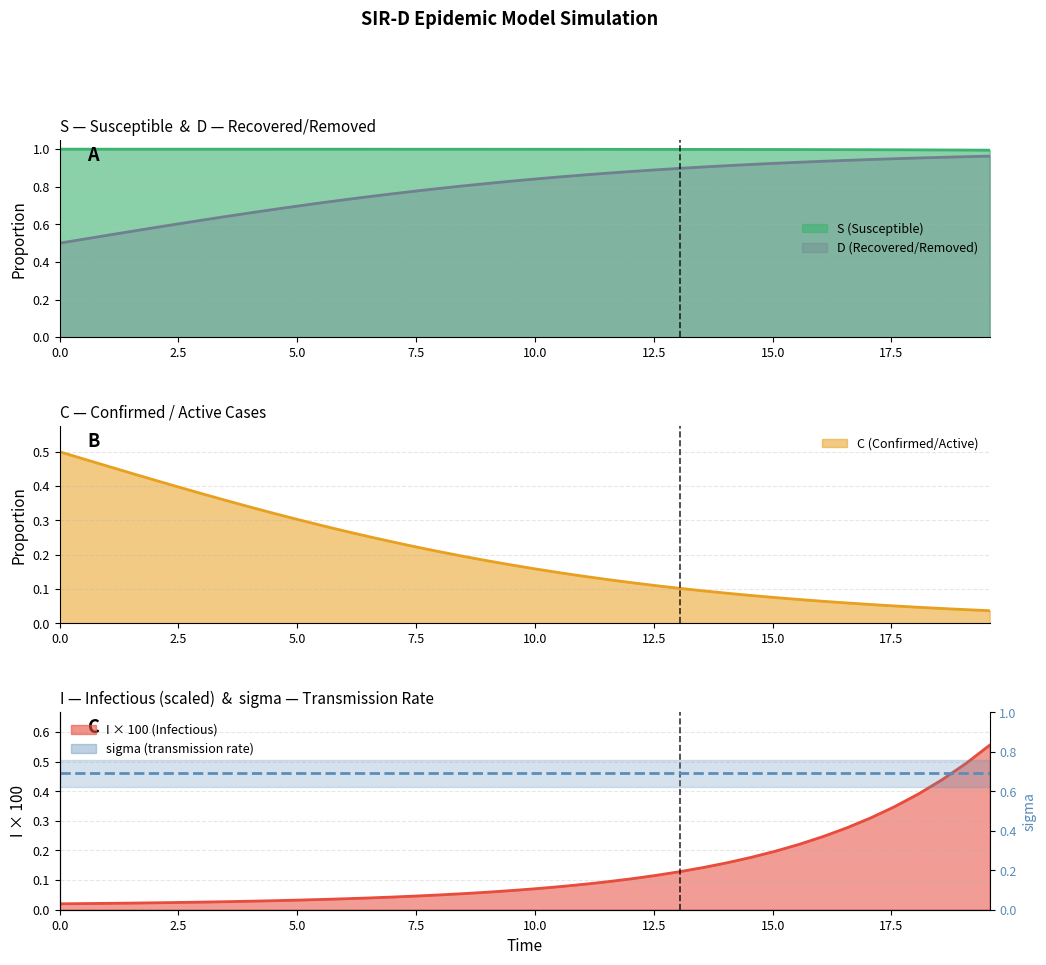

Which series has the largest total across all categories?

S